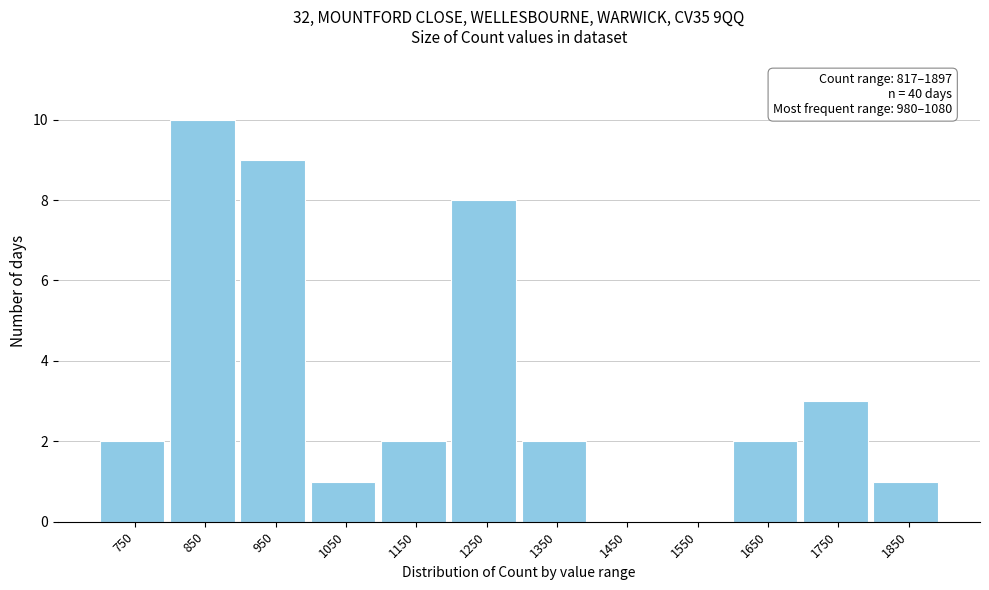

Reading left to right, extract all data points from this chart.

750=2	850=10	950=9	1050=1	1150=2	1250=8	1350=2	1450=0	1550=0	1650=2	1750=3	1850=1